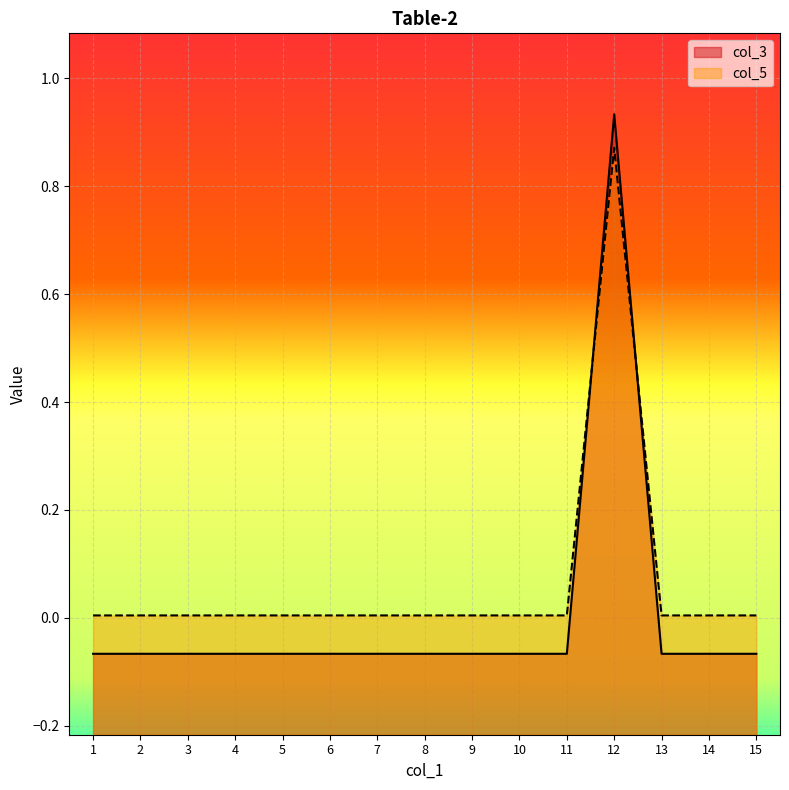

At which category is the sum across all series the highest?

12